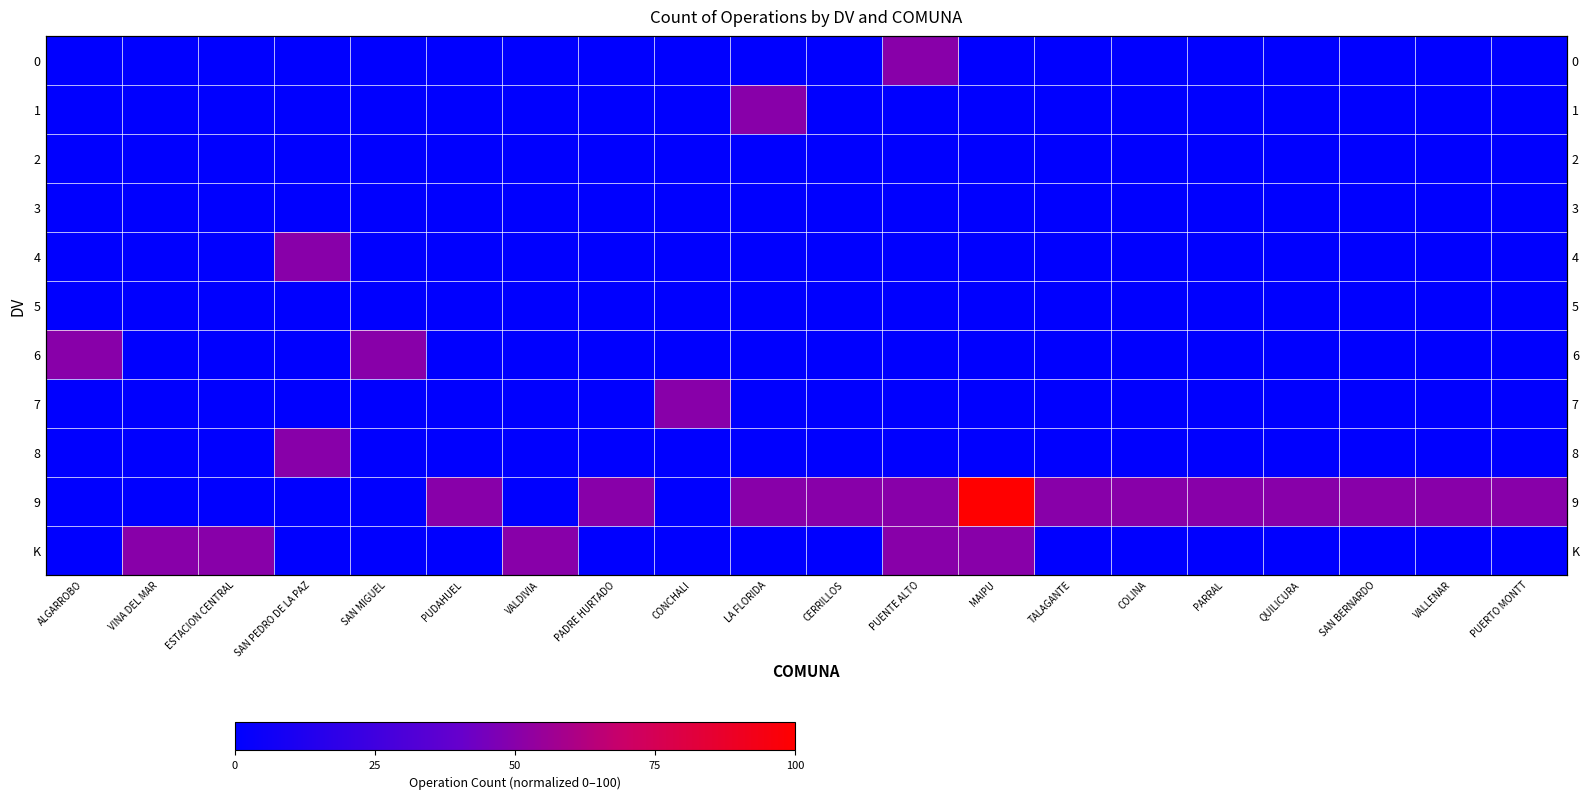

The value of 7 at SAN MIGUEL is 0. True or false?

True